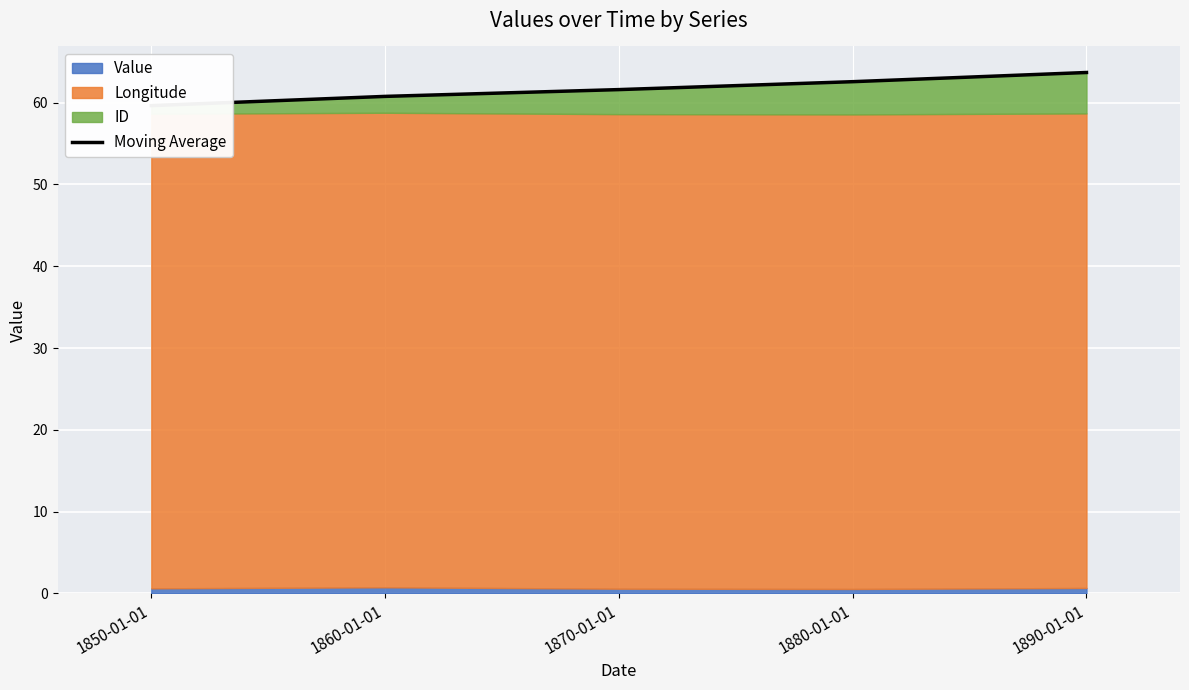

Where is the data nearest to the value 61?

1860-01-01